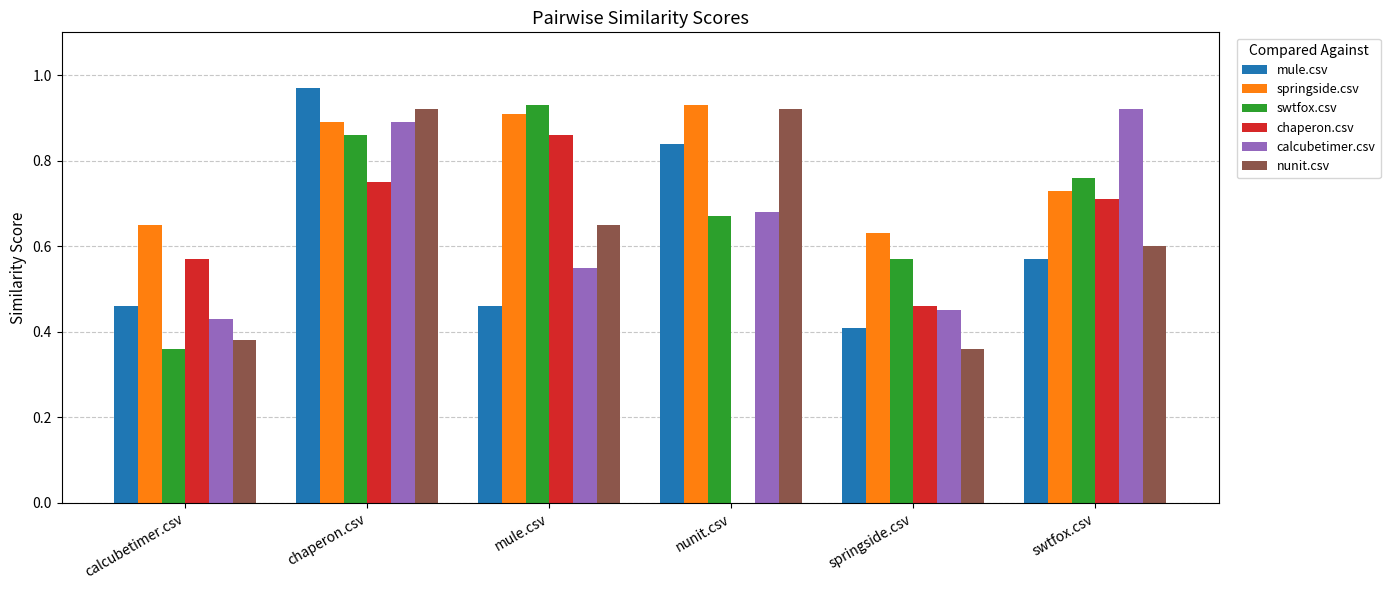

Which series changed the most between chaperon.csv and nunit.csv?

chaperon.csv